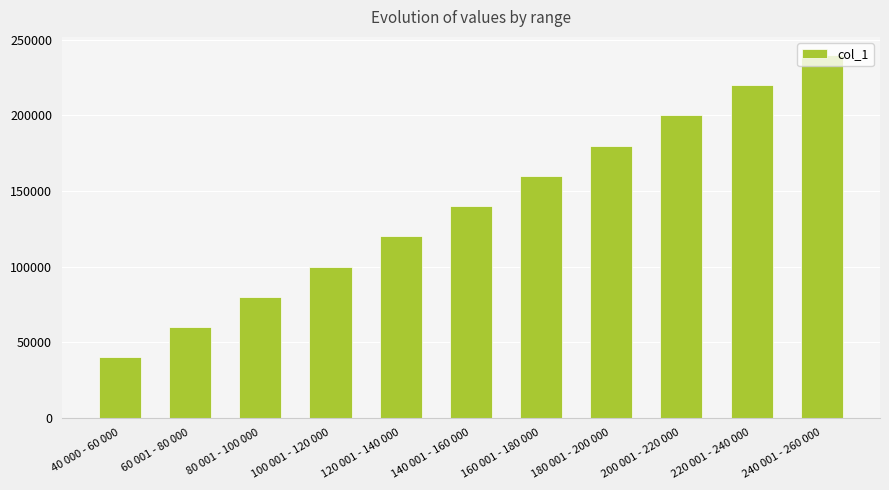

Reading left to right, transcribe all the data shown in this chart.

40 000 - 60 000=40000	60 001 - 80 000=60001	80 001 - 100 000=80001	100 001 - 120 000=100001	120 001 - 140 000=120001	140 001 - 160 000=140001	160 001 - 180 000=160001	180 001 - 200 000=180001	200 001 - 220 000=200001	220 001 - 240 000=220001	240 001 - 260 000=240001